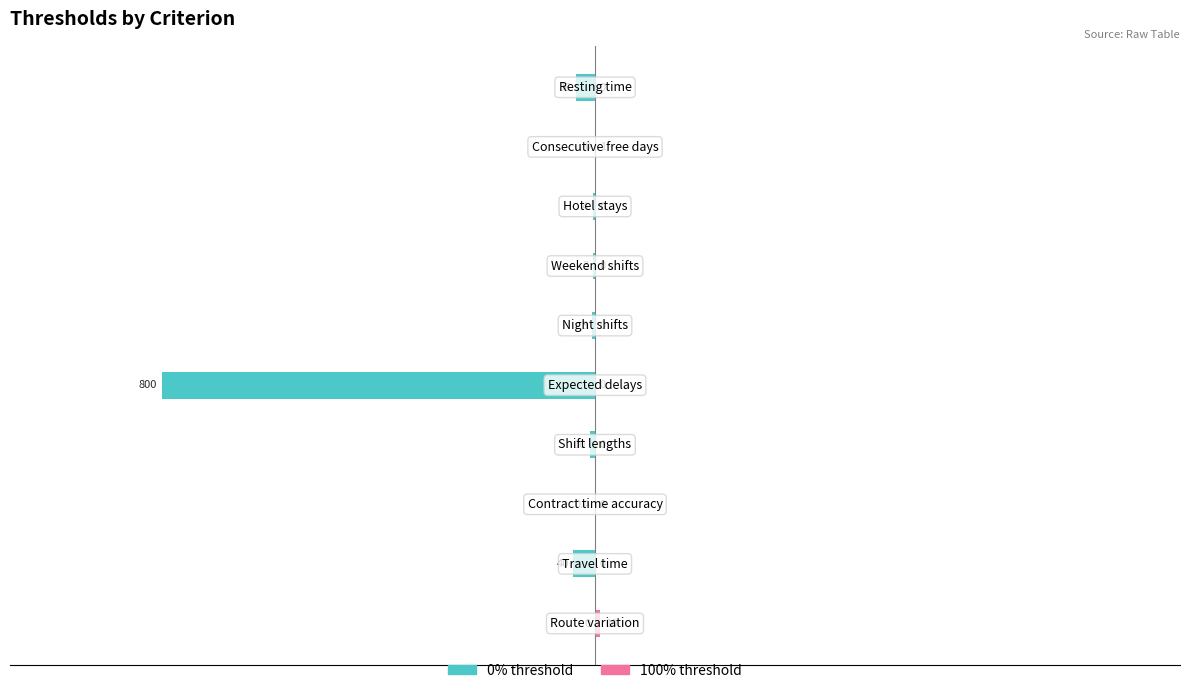

Reading left to right, what are all the values shown in this chart?

0% threshold: 0.0	-40.0	-0.4	-10.0	-800.0	-5.0	-3.0	-4.0	0.0	-36.0
100% threshold: 10.0	0.0	0.0	0.0	0.0	0.0	0.0	0.0	1.0	0.0